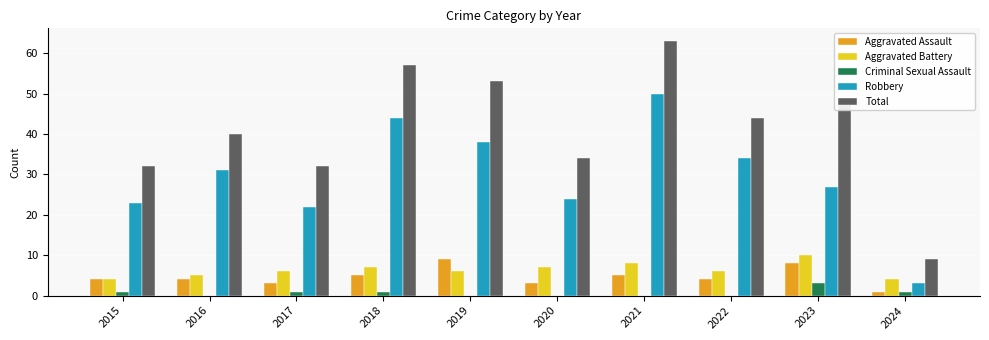

True or false: Aggravated Battery has a value of 4 at 2023.

False